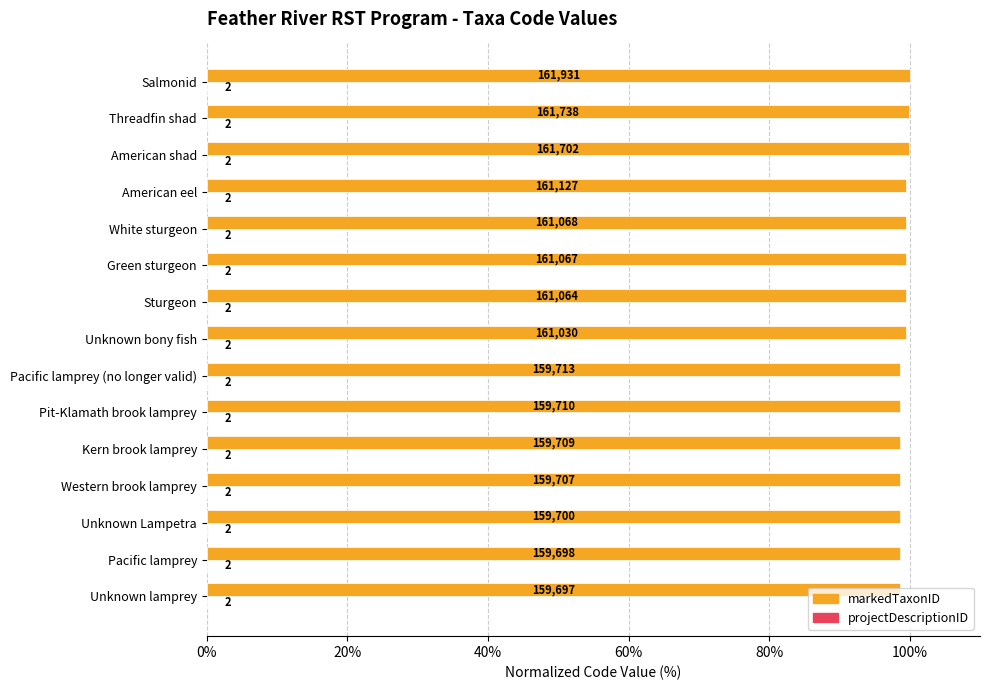

List the series in order of their peak value, lowest first.

projectDescriptionID, markedTaxonID